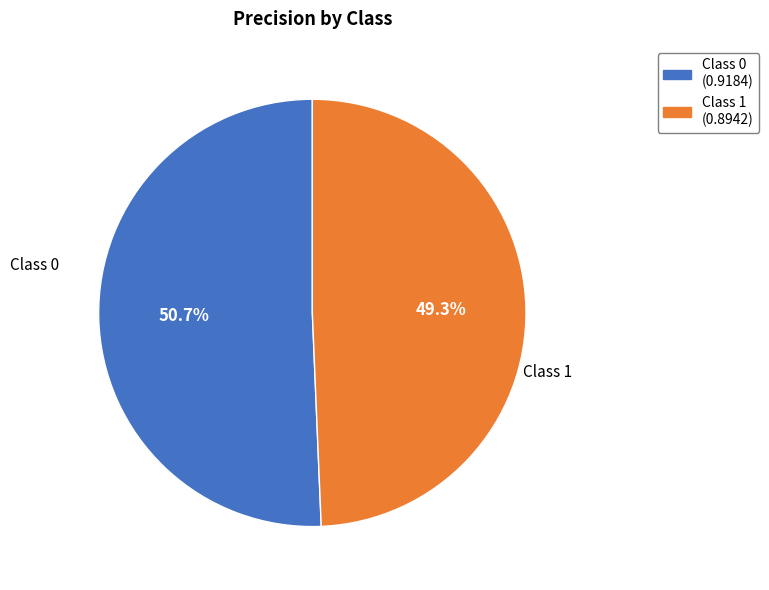

What is the largest slice in the pie chart?

Class 0